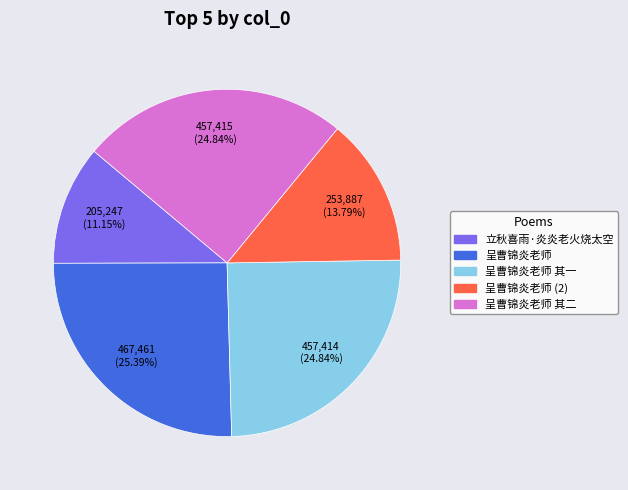

Is there a majority slice in this chart?

No